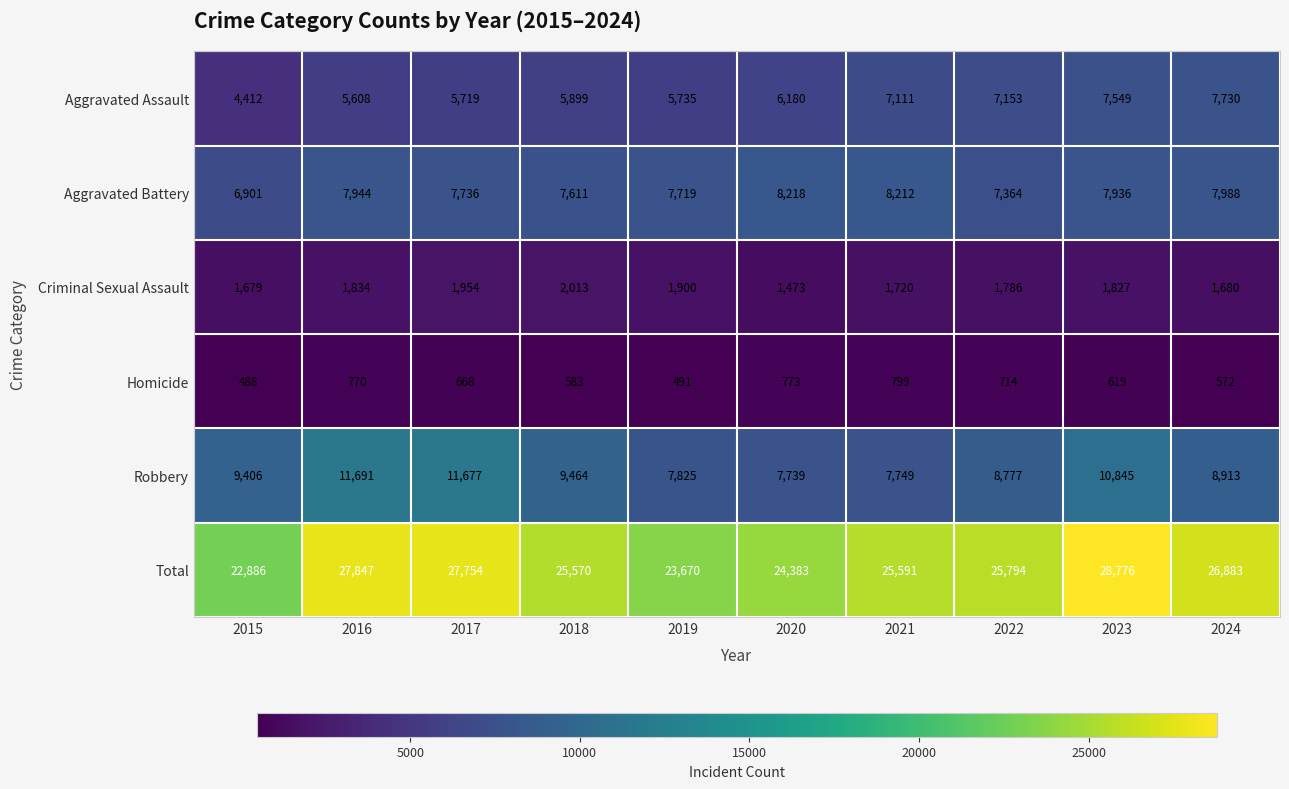

What value does the Robbery series have at 2017, to the nearest 100?

11700